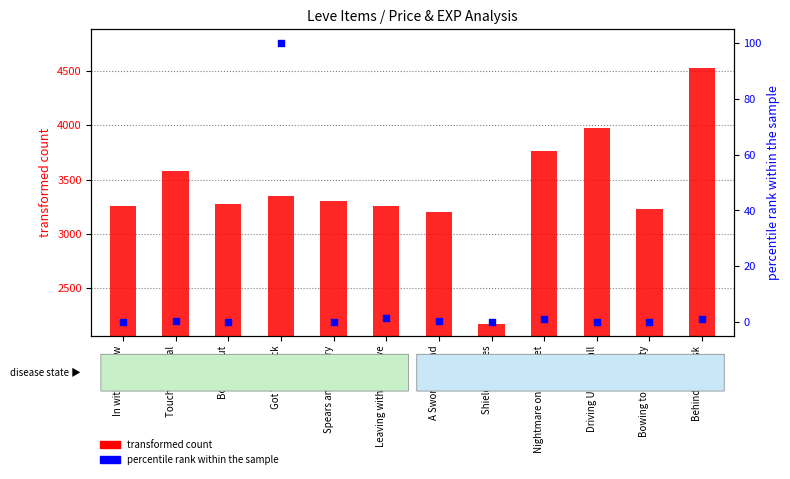

Is the value of transformed count at Driving Up the Wall greater than the value of percentile rank within the sample at Behind the Mask?

Yes